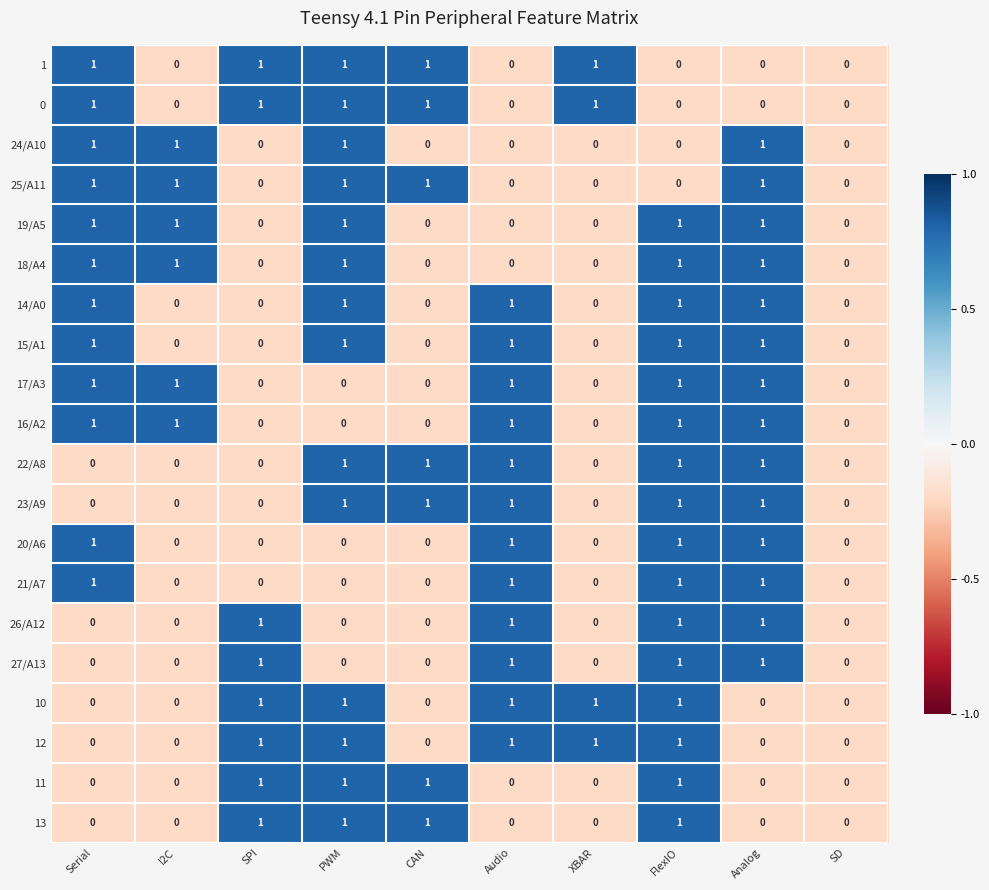

The 1 series shows 2 at XBAR. True or false?

False